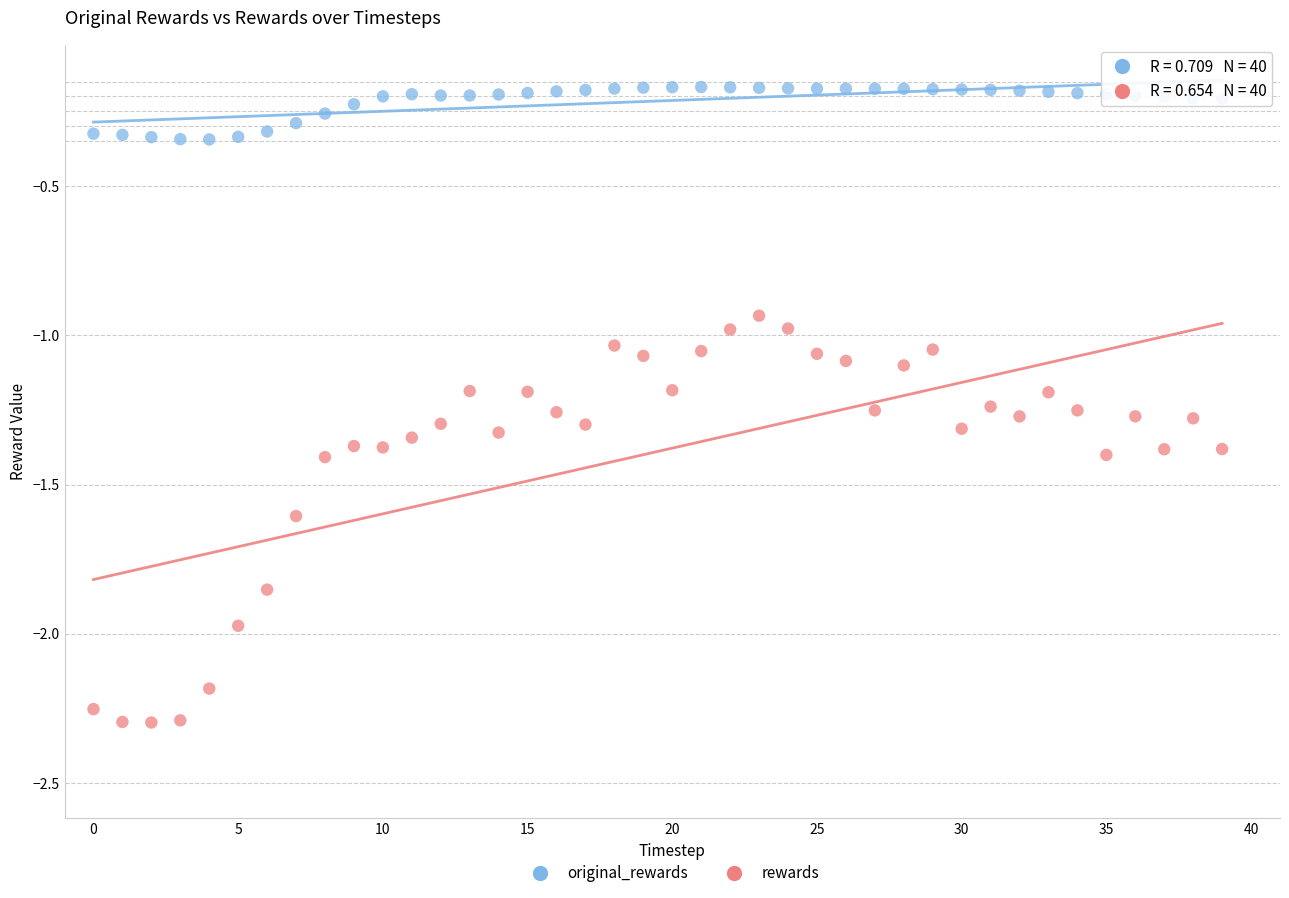

Which series contains the lowest Y value?

rewards